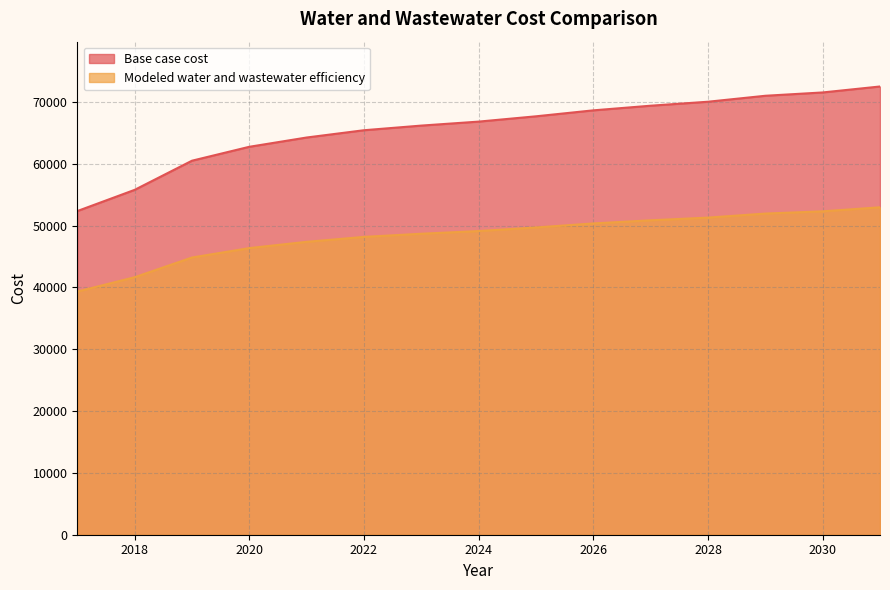

At 2029, list the series in order from largest to smallest.

Base case cost, Modeled water and wastewater efficiency